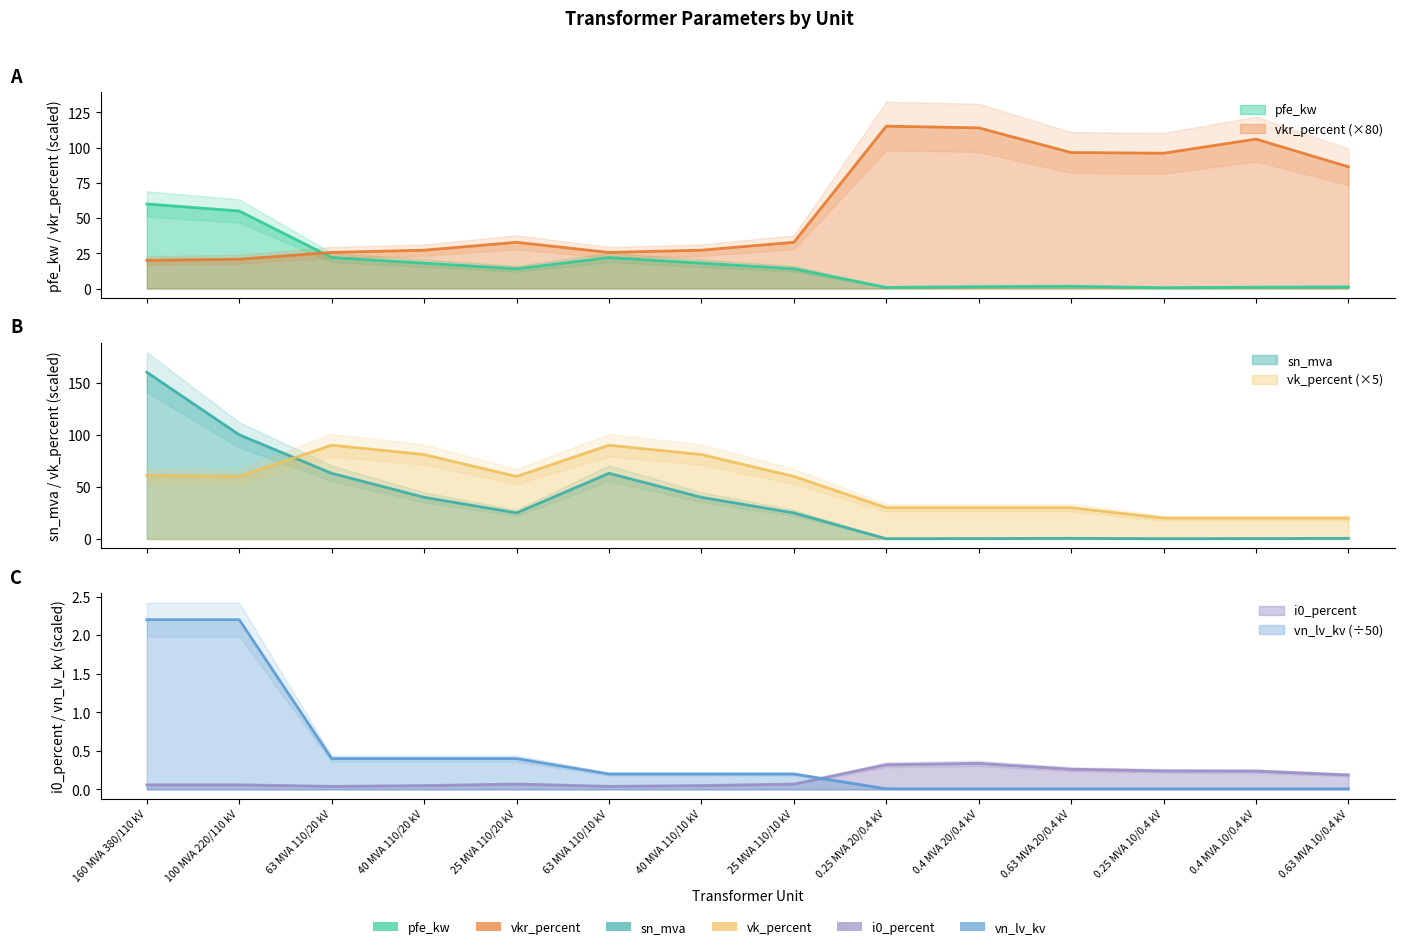

At which label is vk_percent closest to 55?

100 MVA 220/110 kV